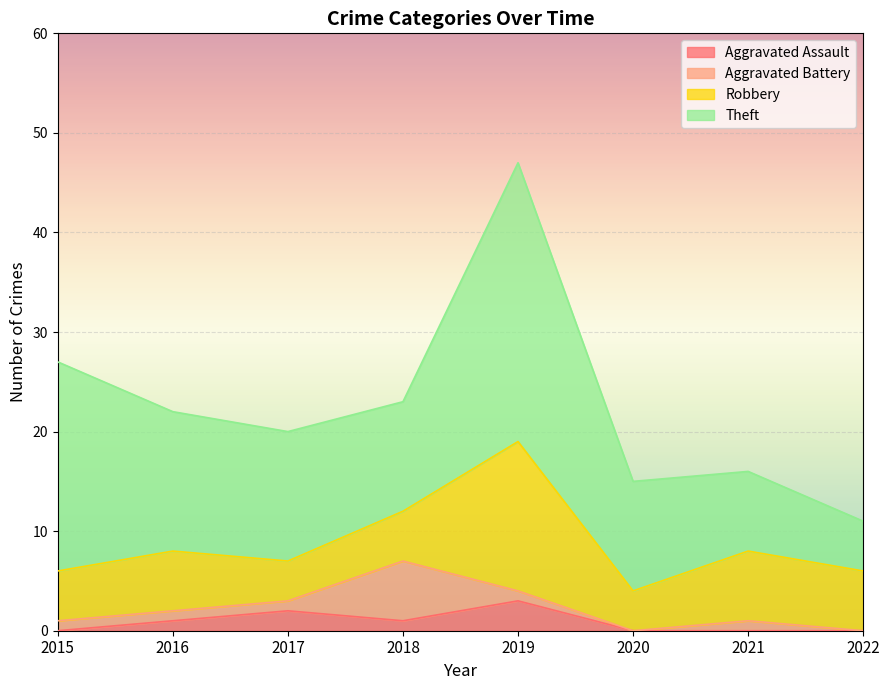

Reading left to right, list all the values displayed in this chart.

Aggravated Assault: 0	1	2	1	3	0	0	0
Aggravated Battery: 1	1	1	6	1	0	1	0
Robbery: 5	6	4	5	15	4	7	6
Theft: 21	14	13	11	28	11	8	5